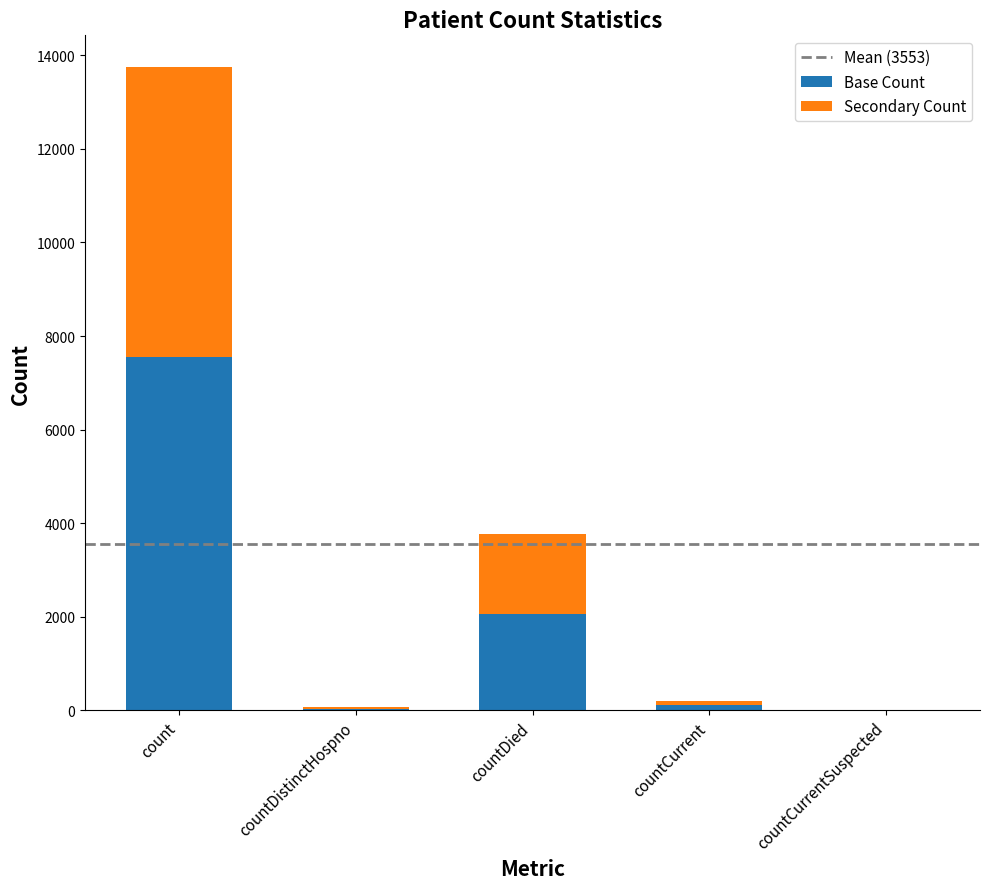

How many series are shown in this chart?

2